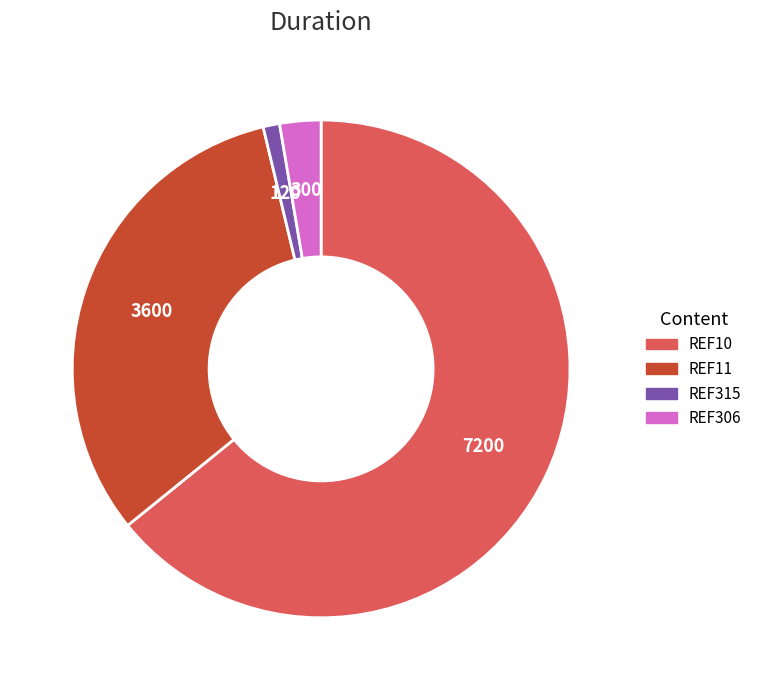

Rank the categories by value from highest to lowest.

REF10, REF11, REF306, REF315